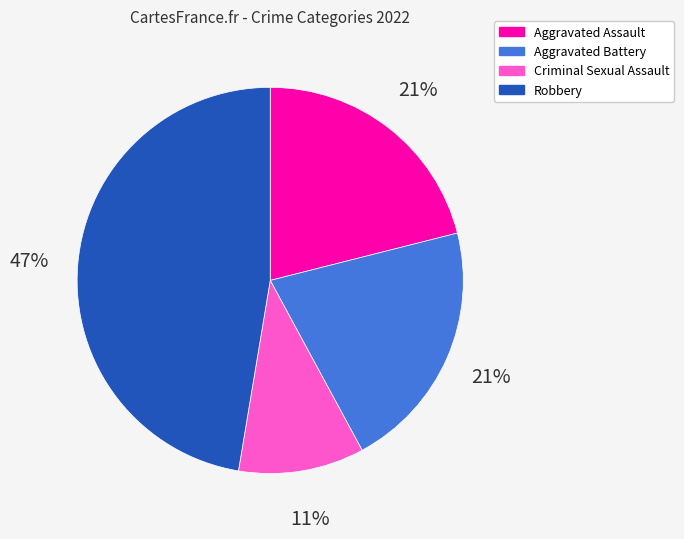

Is Robbery the majority of the pie?

No